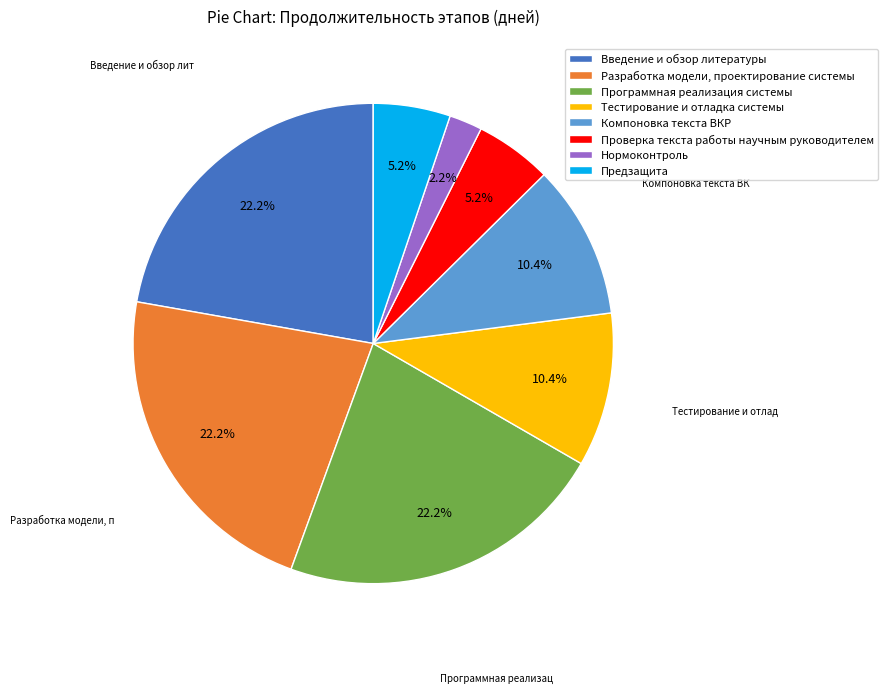

Count the number of slices in the pie.

8